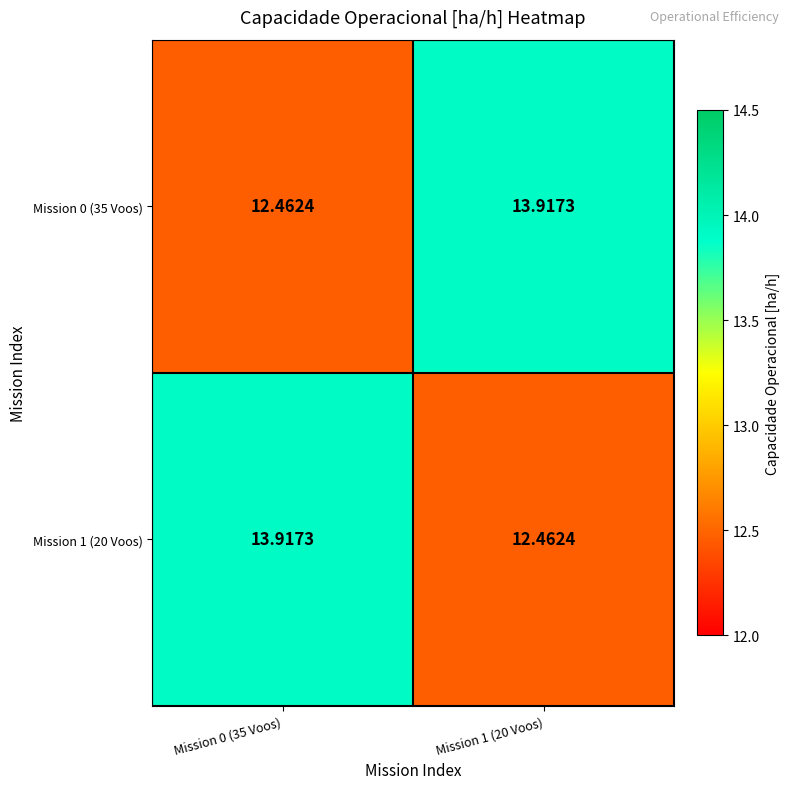

How many data points does each series have?

2